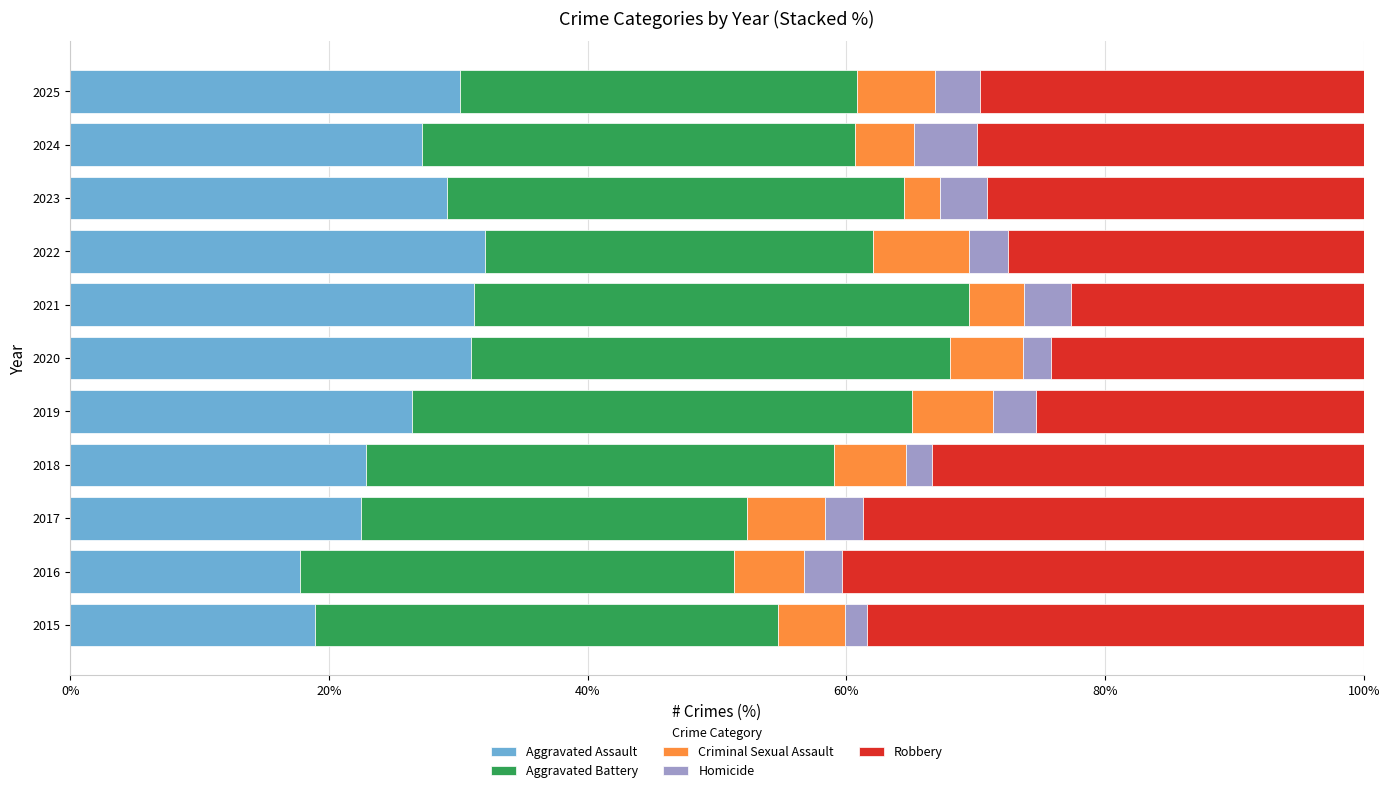

What is the maximum value for Aggravated Assault?

32.1